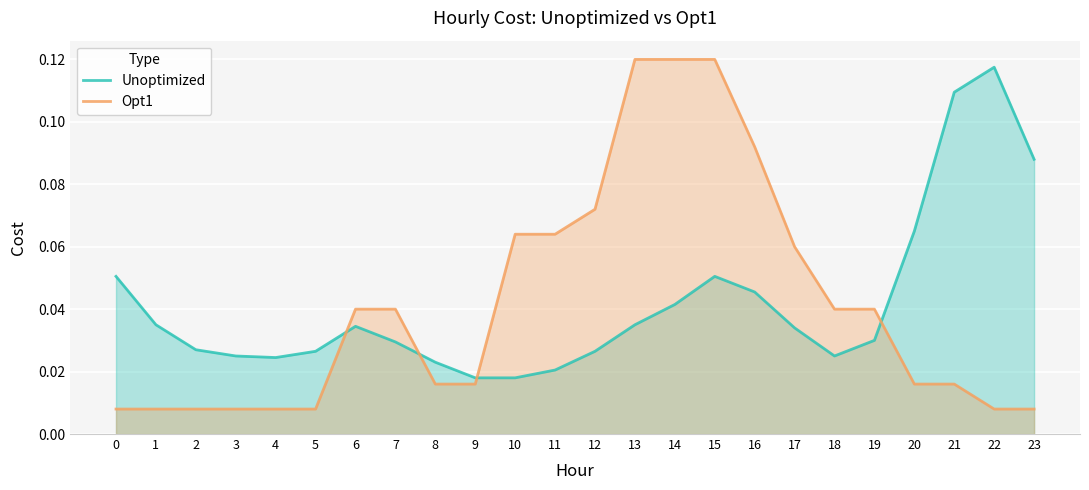

Reading right to left, list all the values displayed in this chart.

Unoptimized: 23=0.1	22=0.1	21=0.1	20=0.1	19=0.0	18=0.0	17=0.0	16=0.0	15=0.1	14=0.0	13=0.0	12=0.0	11=0.0	10=0.0	9=0.0	8=0.0	7=0.0	6=0.0	5=0.0	4=0.0	3=0.0	2=0.0	1=0.0	0=0.1
Opt1: 23=0.0	22=0.0	21=0.0	20=0.0	19=0.0	18=0.0	17=0.1	16=0.1	15=0.1	14=0.1	13=0.1	12=0.1	11=0.1	10=0.1	9=0.0	8=0.0	7=0.0	6=0.0	5=0.0	4=0.0	3=0.0	2=0.0	1=0.0	0=0.0